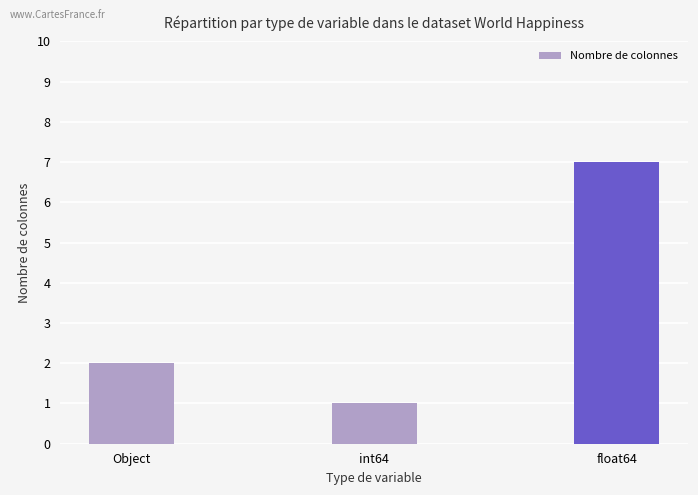

What is the label of the 3rd bar from the left?

float64